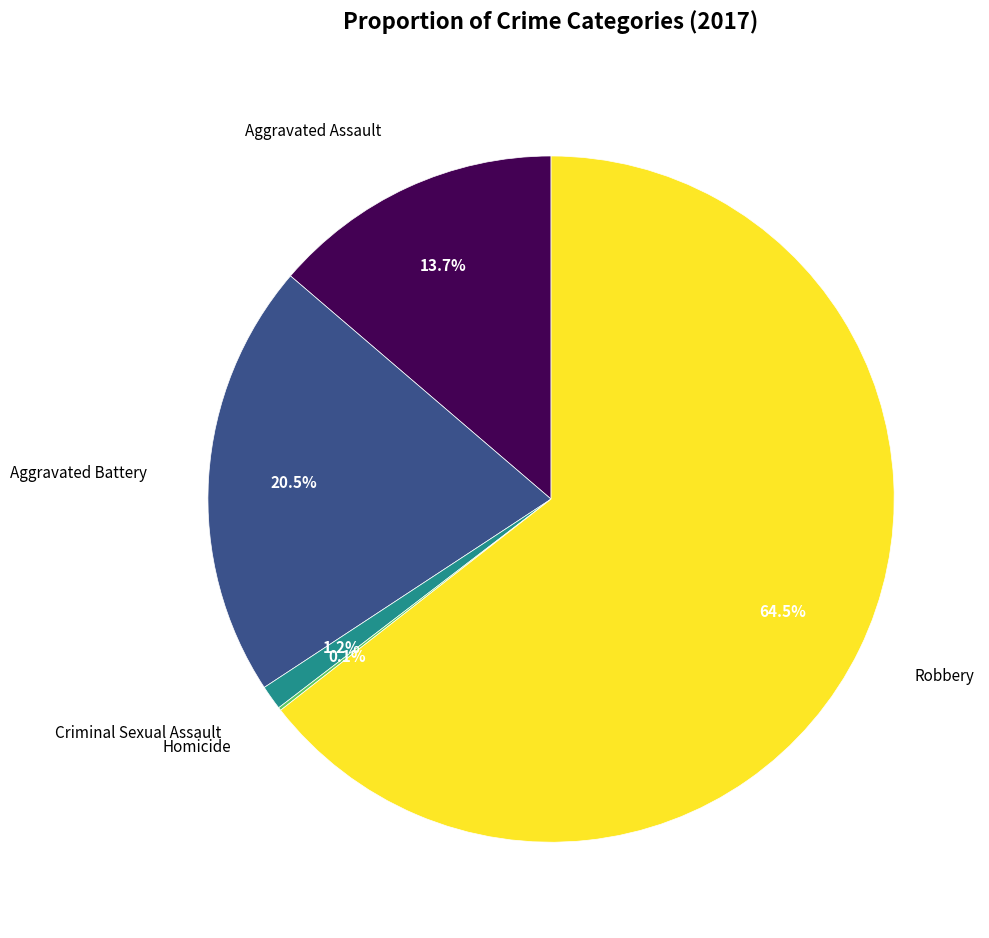

Between Criminal Sexual Assault and Aggravated Battery, which is larger?

Aggravated Battery